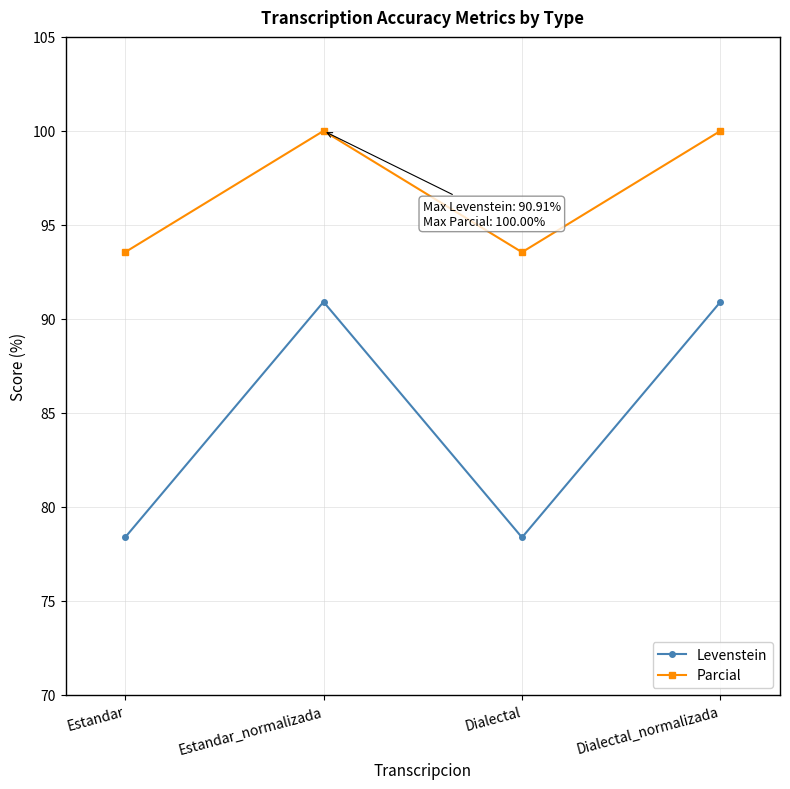

What is the minimum value shown in the chart?

78.4